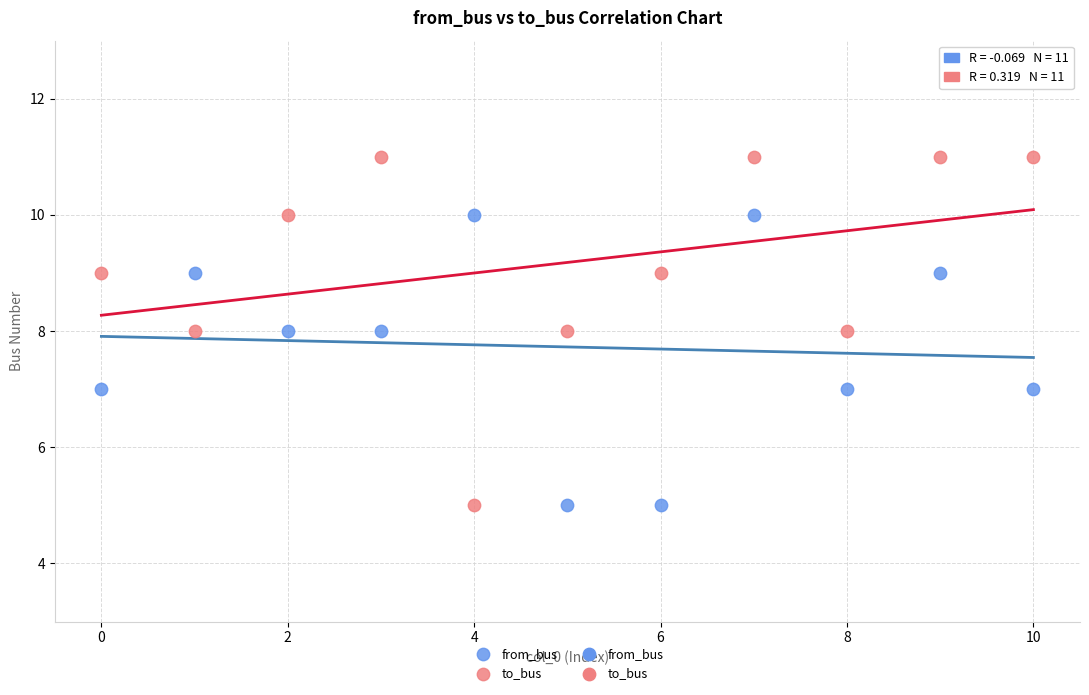

Which series has the largest Y range (max minus min)?

to_bus